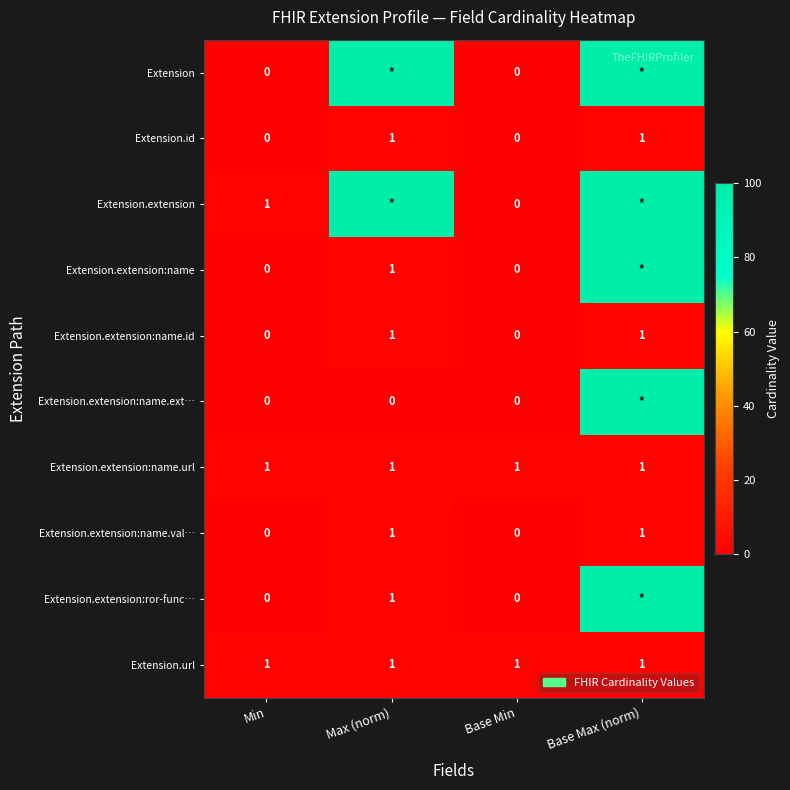

Which has a higher value, Base Min or Max (norm)?

Max (norm)